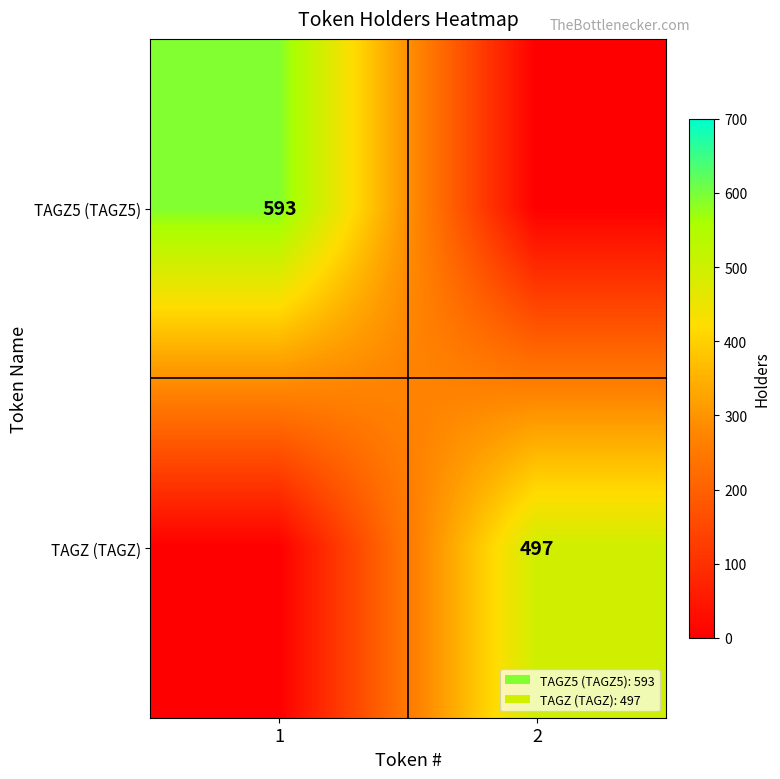

True or false: TAGZ (TAGZ) has a value of 332 at 2.

False